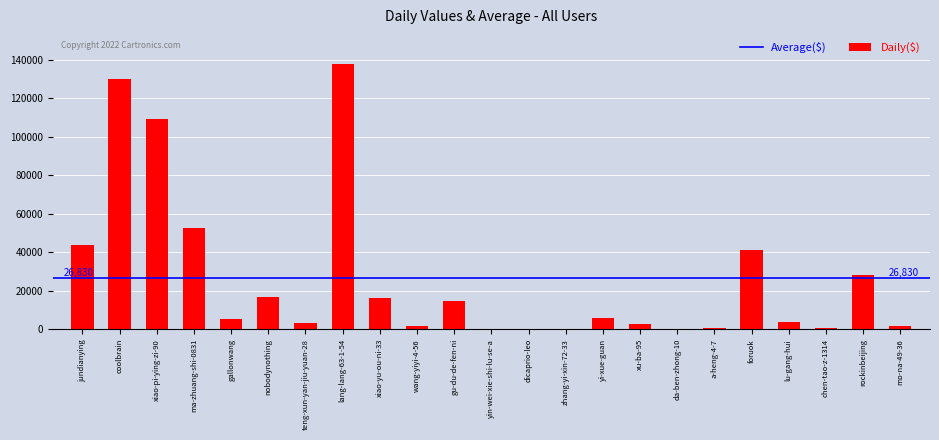

True or false: the data shows 601 at chen-tao-z-1314.

True